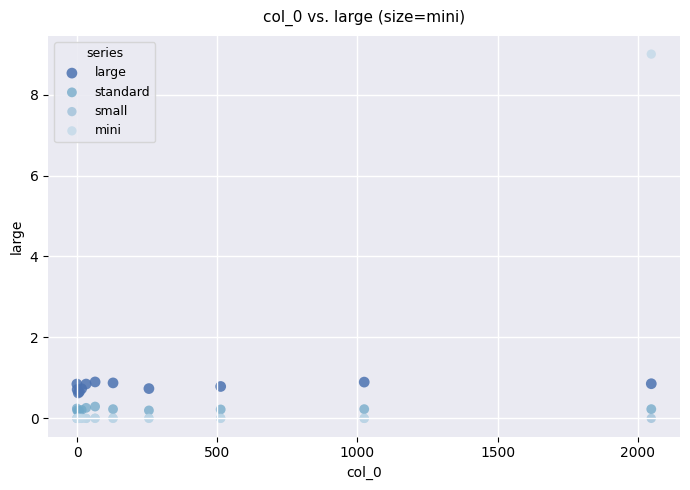

What are all the series names shown in the legend?

large, standard, small, mini